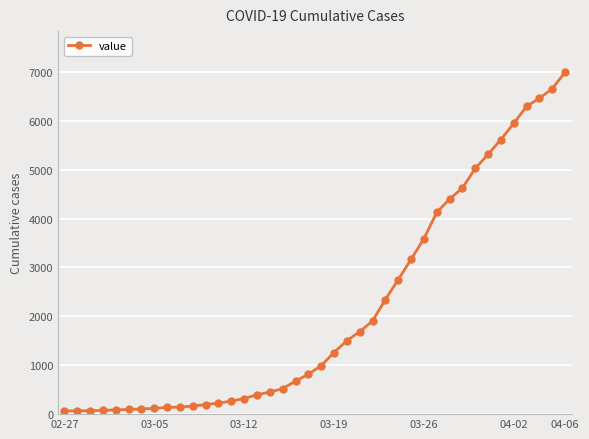

What is the difference between the maximum and minimum values?

6930